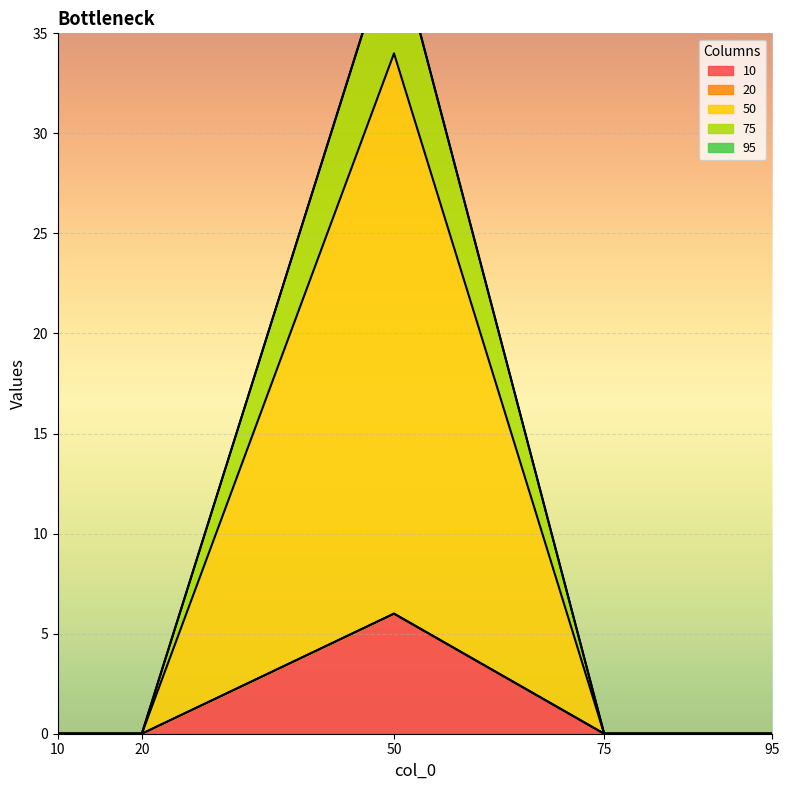

True or false: 10 has a value of 6 at 50.

True